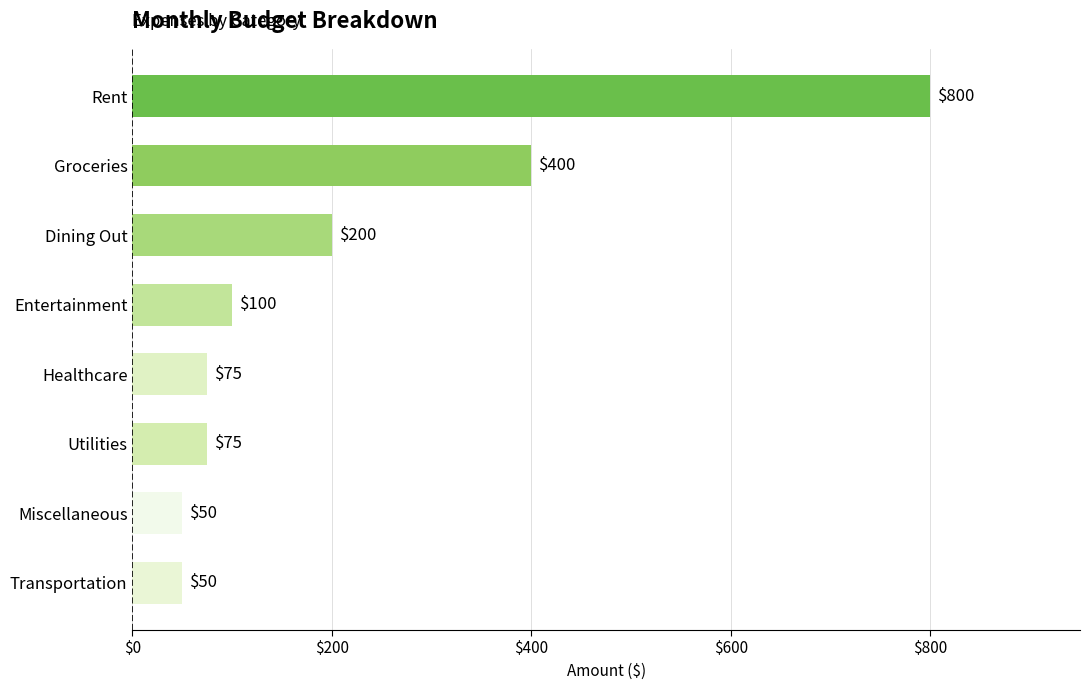

How many categories are shown in the chart?

8